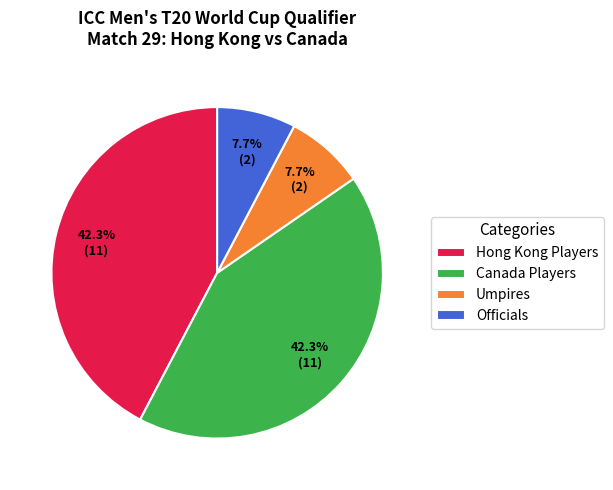

What is the ratio of the value at Hong Kong Players to the value at Umpires?

5.5